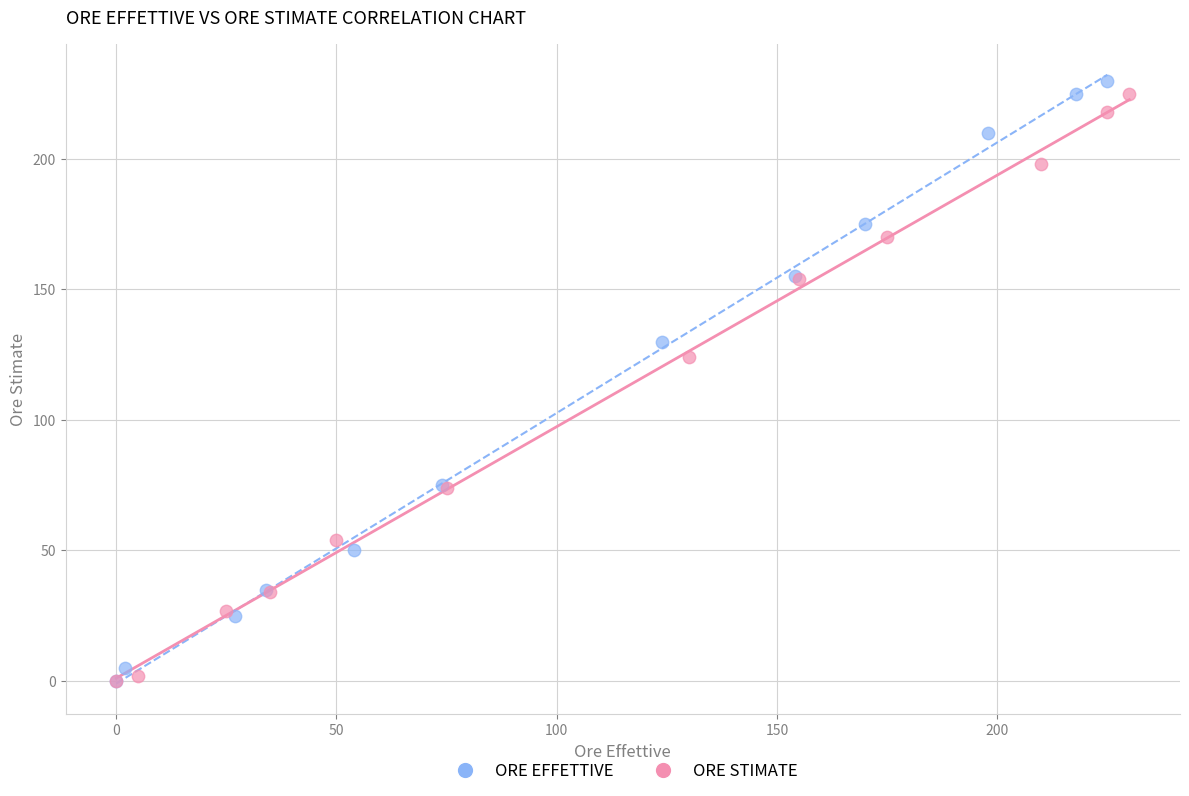

What are all the series names shown in the legend?

ORE EFFETTIVE, ORE STIMATE